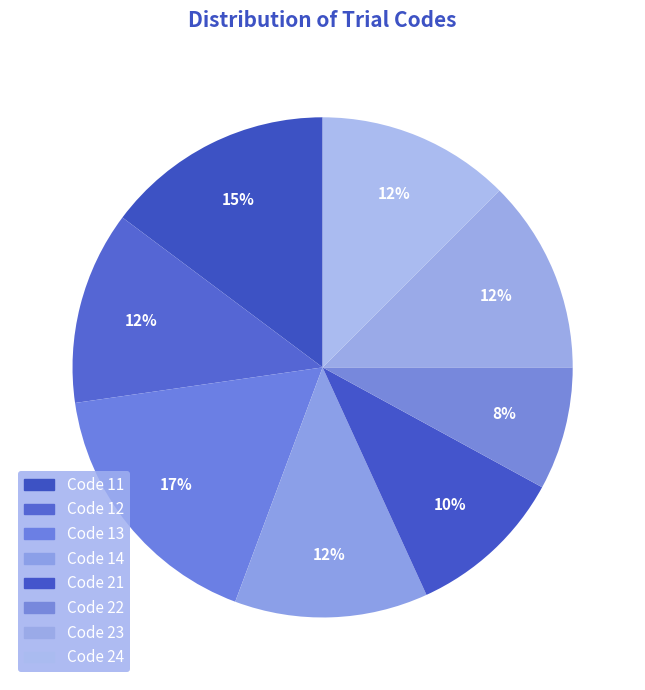

Which category has the biggest portion of the pie?

Code 13